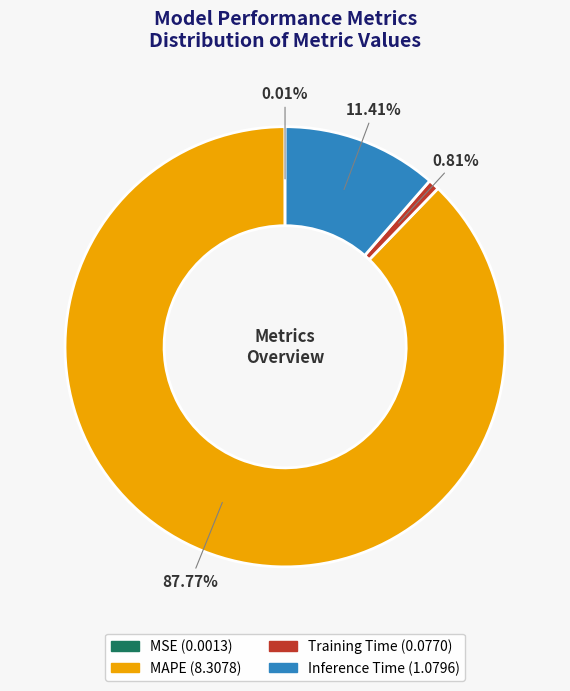

Does any single category account for the majority?

Yes